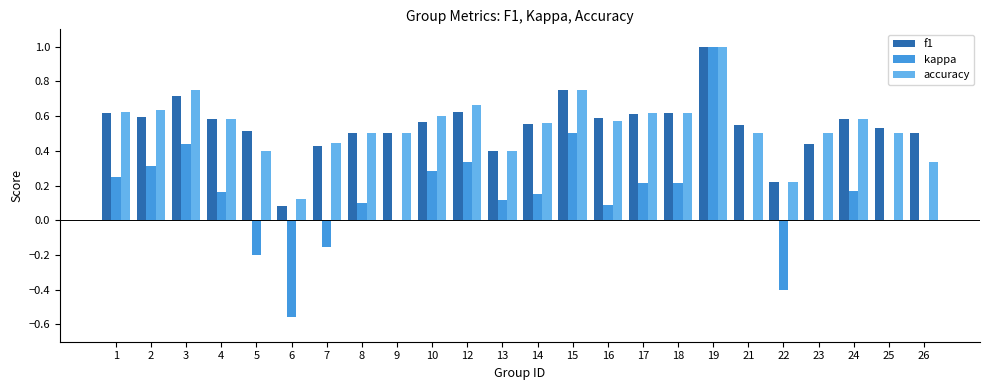

At which category is the sum across all series the highest?

19